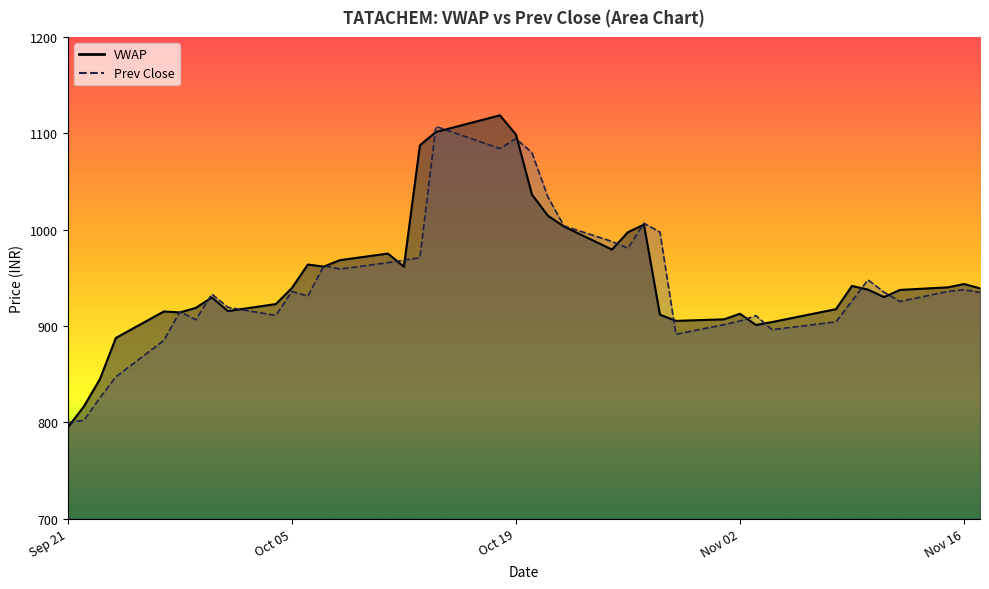

True or false: VWAP and Prev Close intersect in this chart.

True